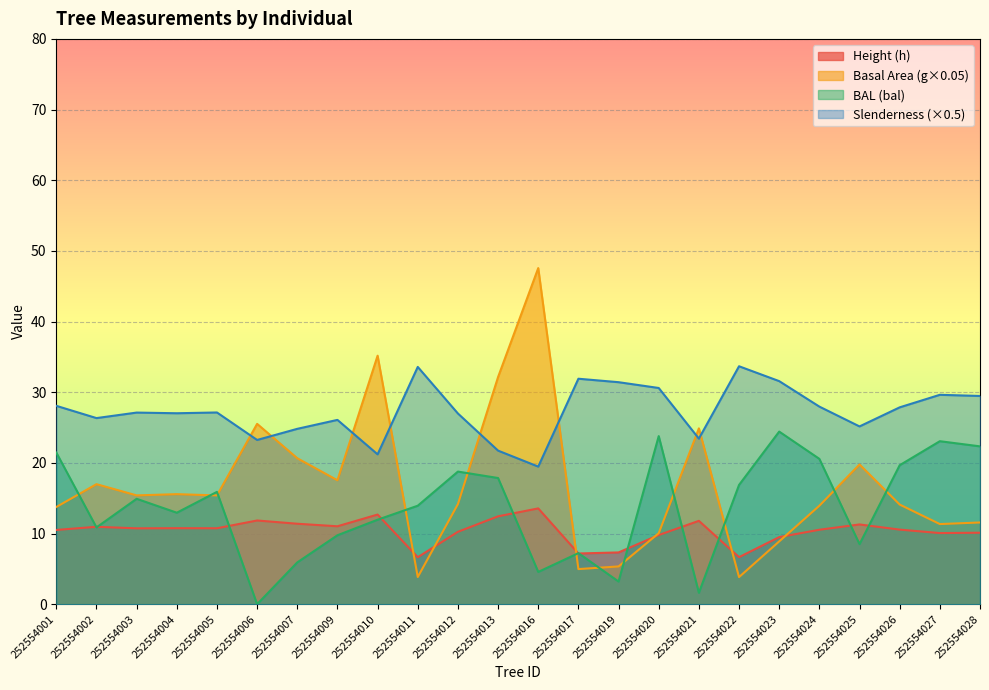

How many distinct data groups are displayed?

4